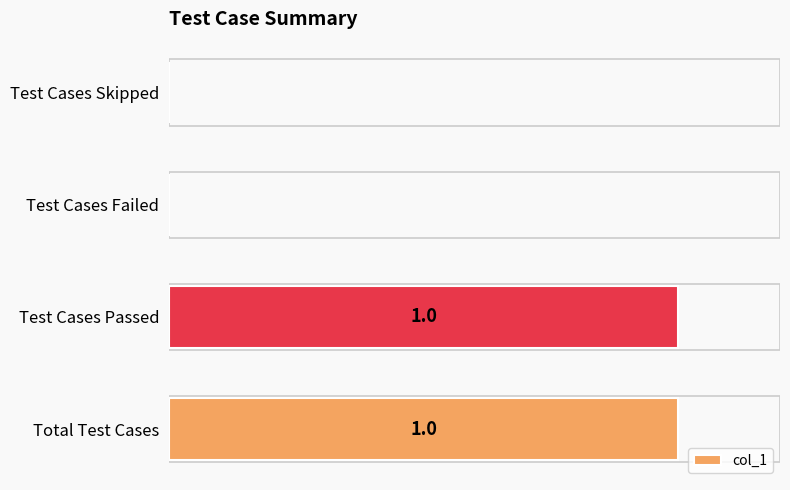

Which has a higher value, Test Cases Passed or Test Cases Failed?

Test Cases Passed